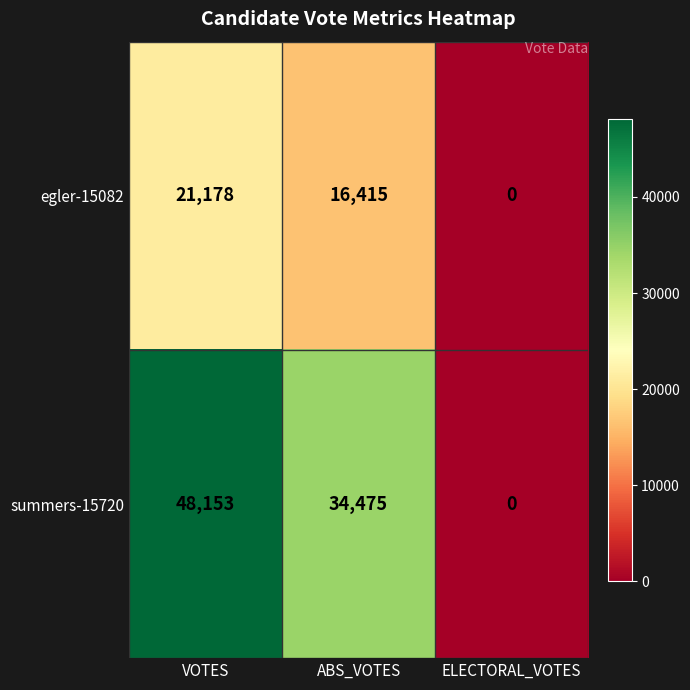

How many distinct data groups are displayed?

2